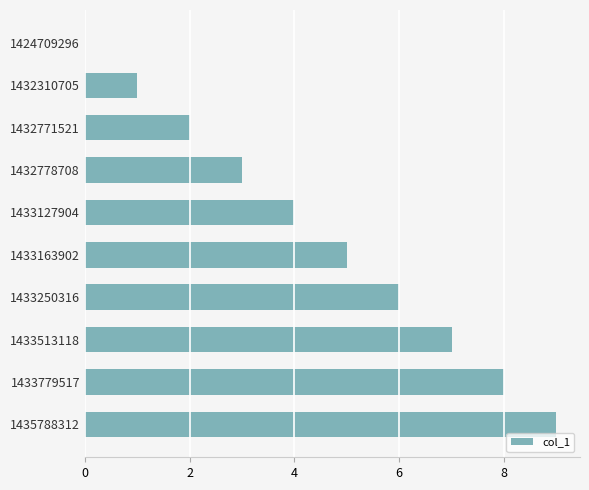

What is the greatest value displayed?

9